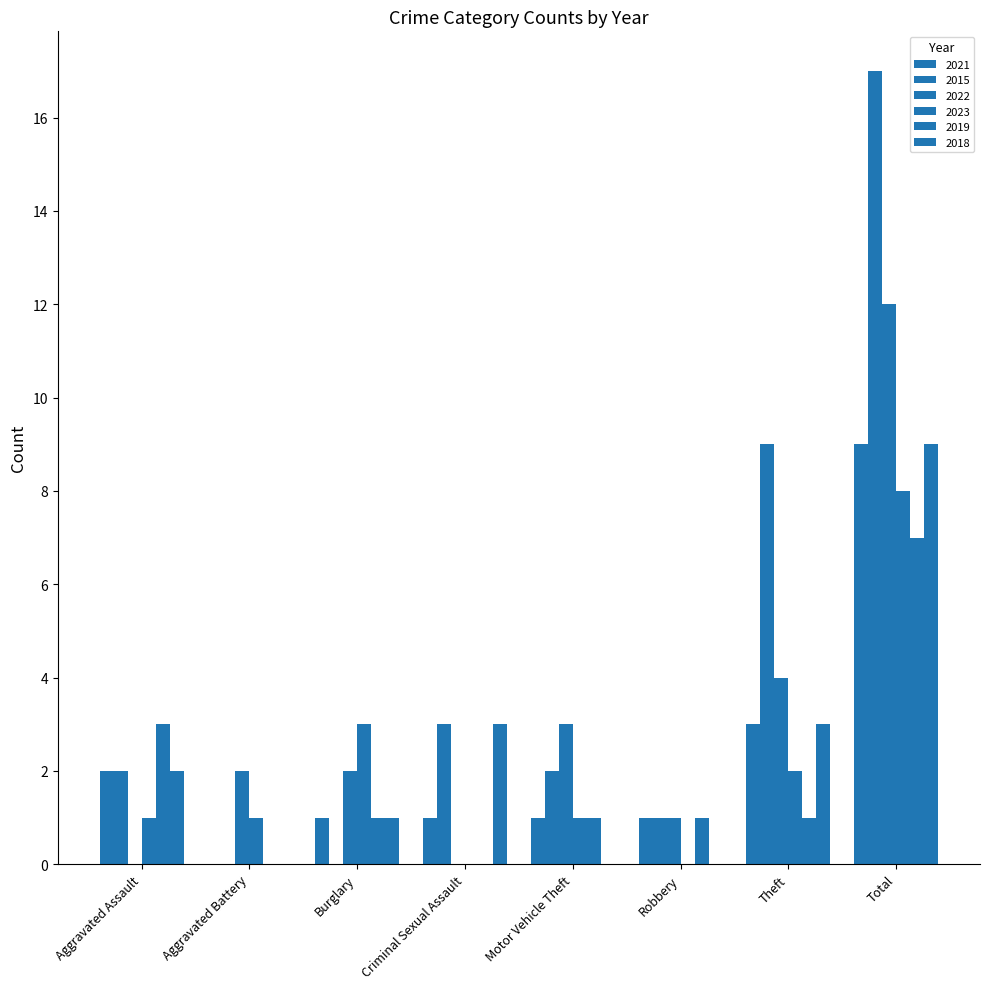

Count the number of categories in the chart.

8